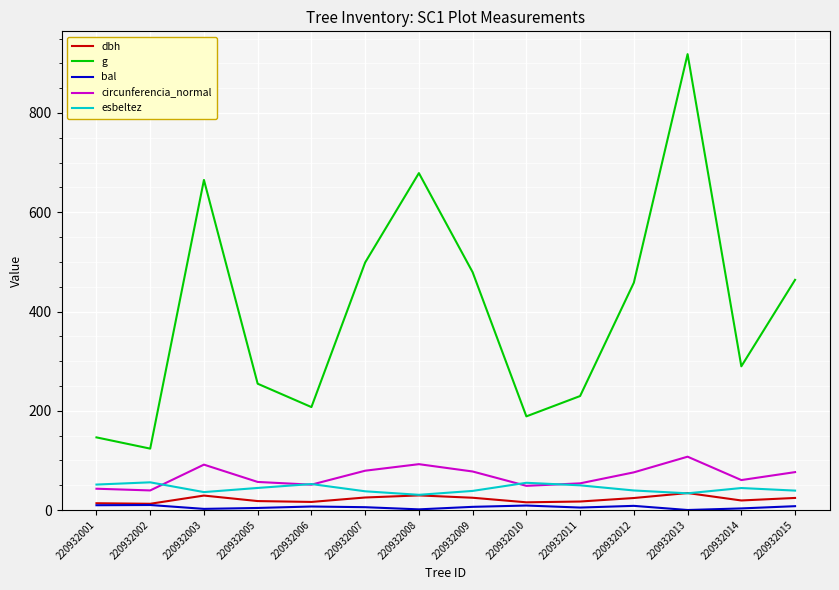

At which category is the sum across all series the highest?

220932013